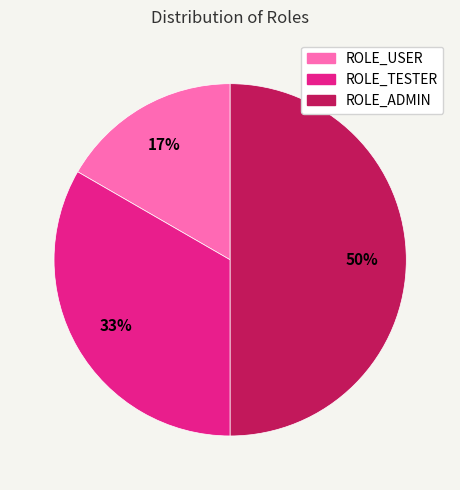

To the nearest percent, what is the average slice percentage?

33%